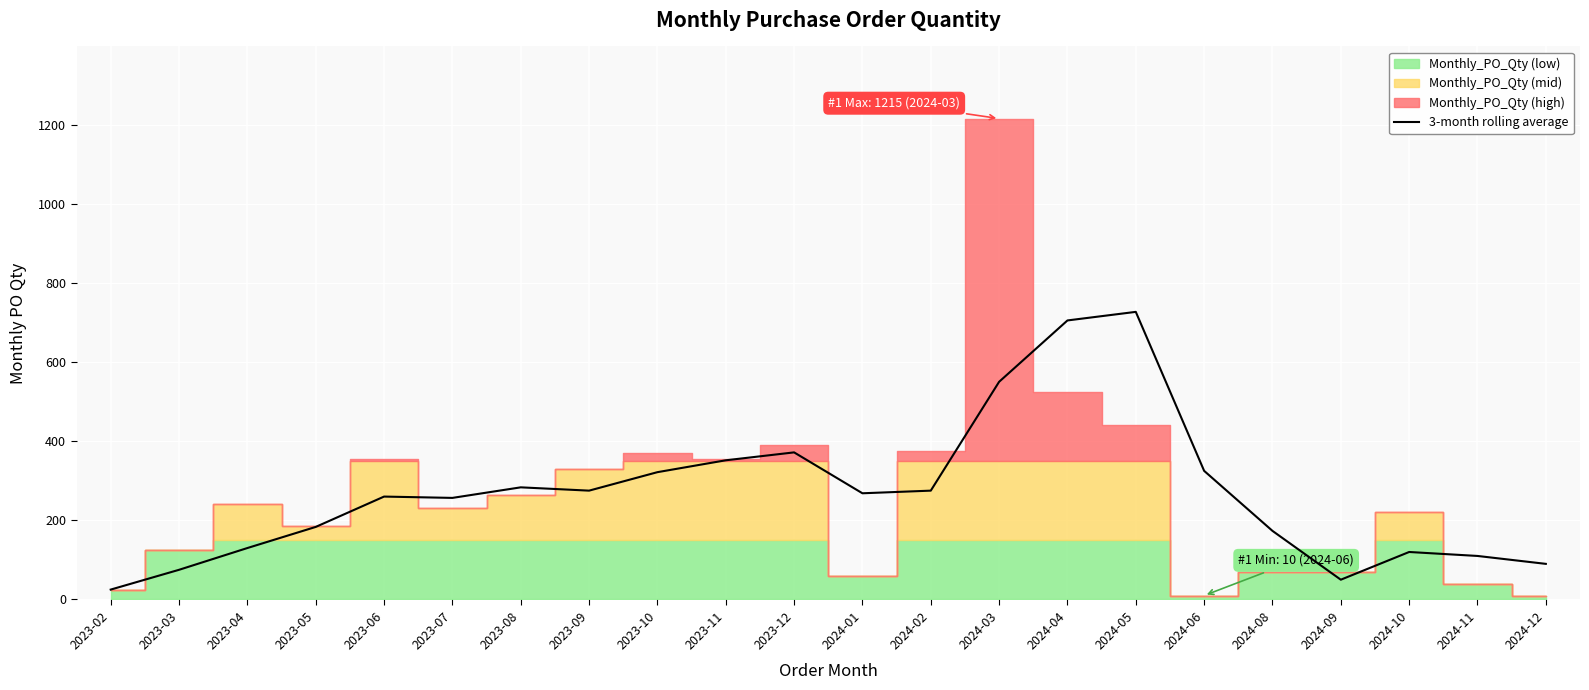

What is the difference between the values at 2024-05 and 2023-08?

443.3